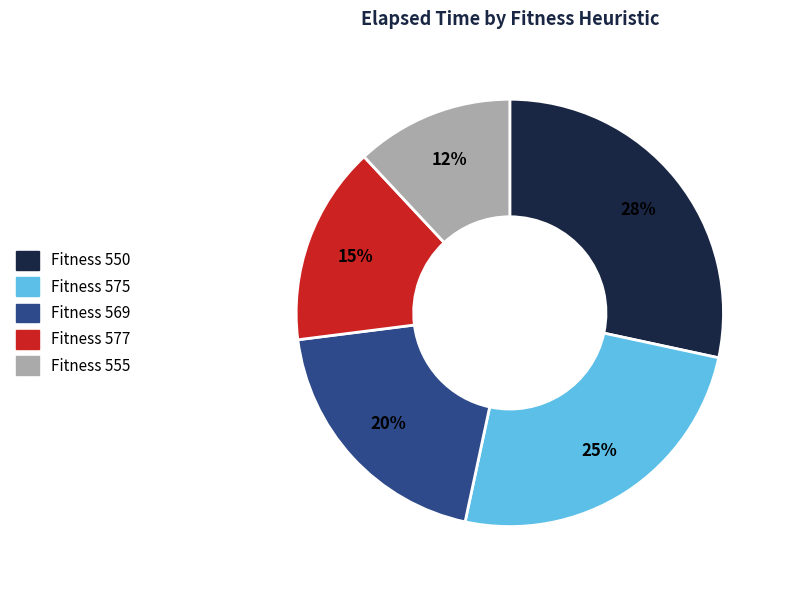

To the nearest percent, what is the average slice percentage?

20%